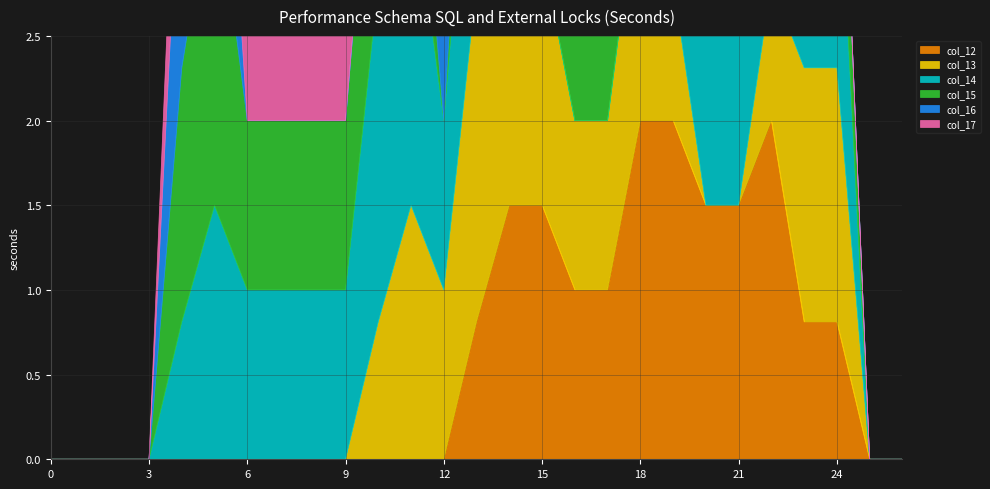

Is it true that col_17 equals -0.8 at 17?

False